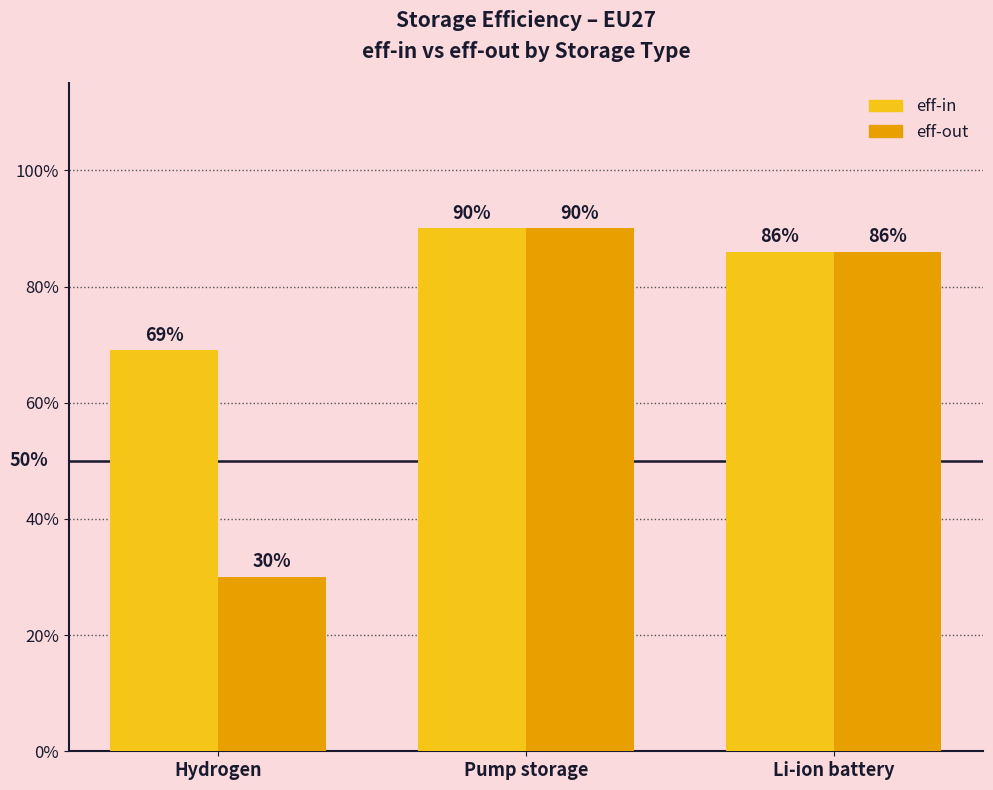

What are all the series names shown in the legend?

eff-in, eff-out